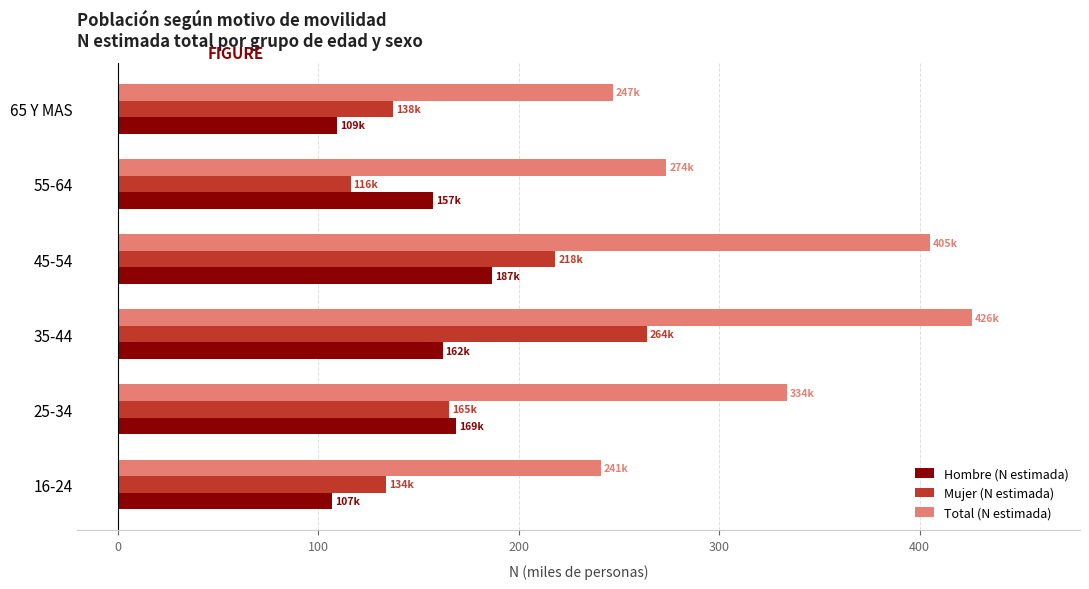

Which series has the widest spread of values?

Total (N estimada)